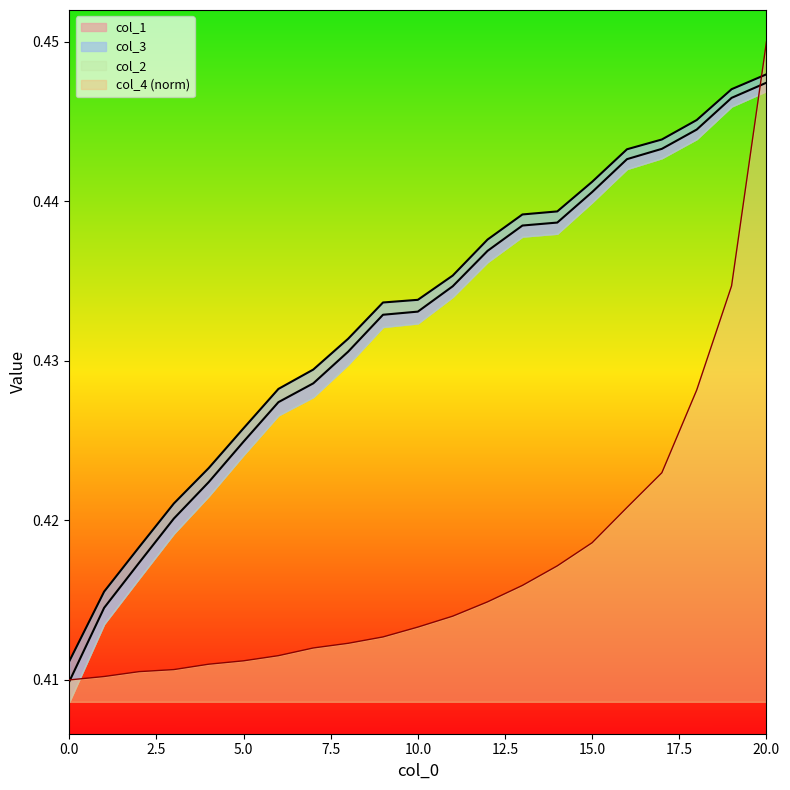

Which category has the highest value in the col_2 series?

20